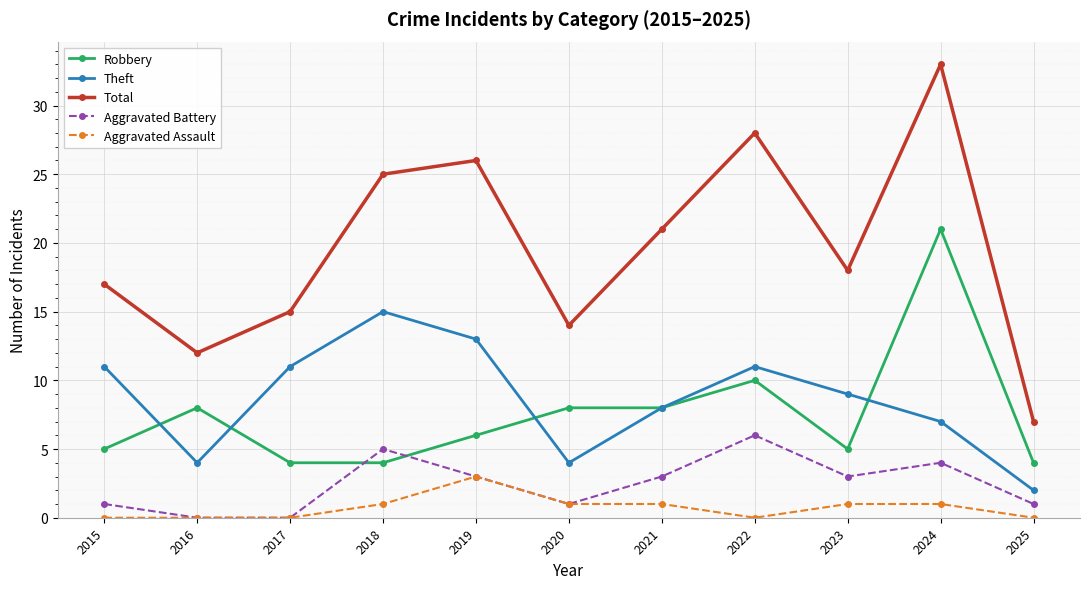

What is the approximate value of Aggravated Assault at 2018?

1